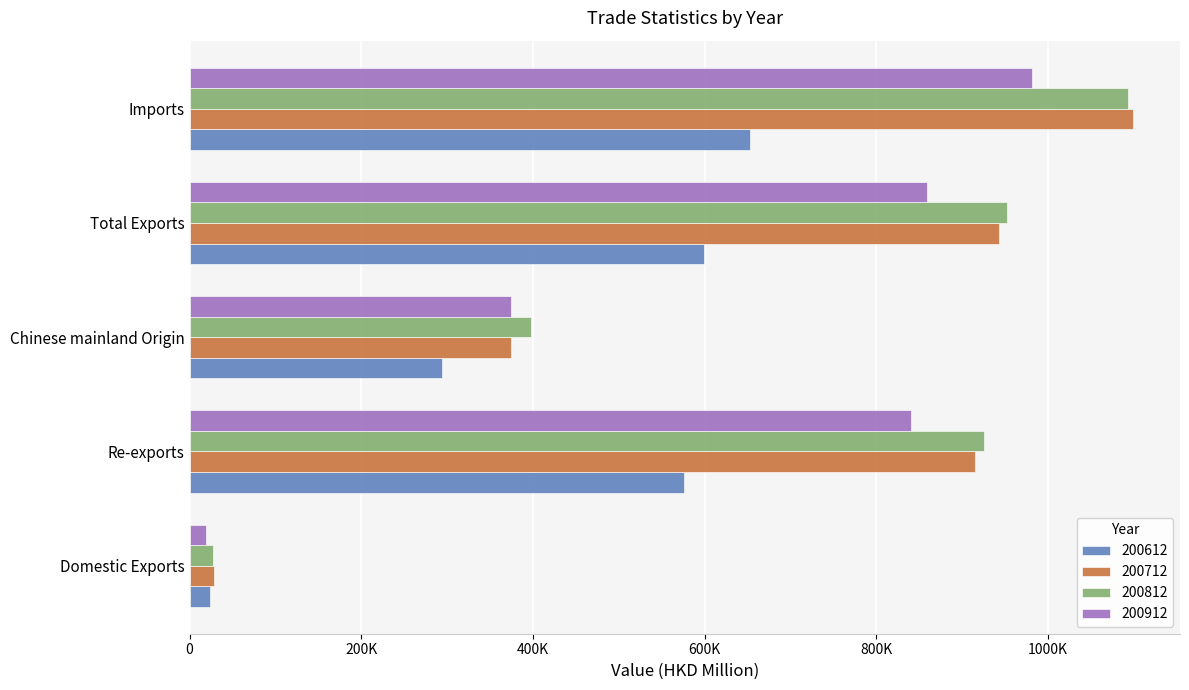

What are all the series names shown in the legend?

200612, 200712, 200812, 200912